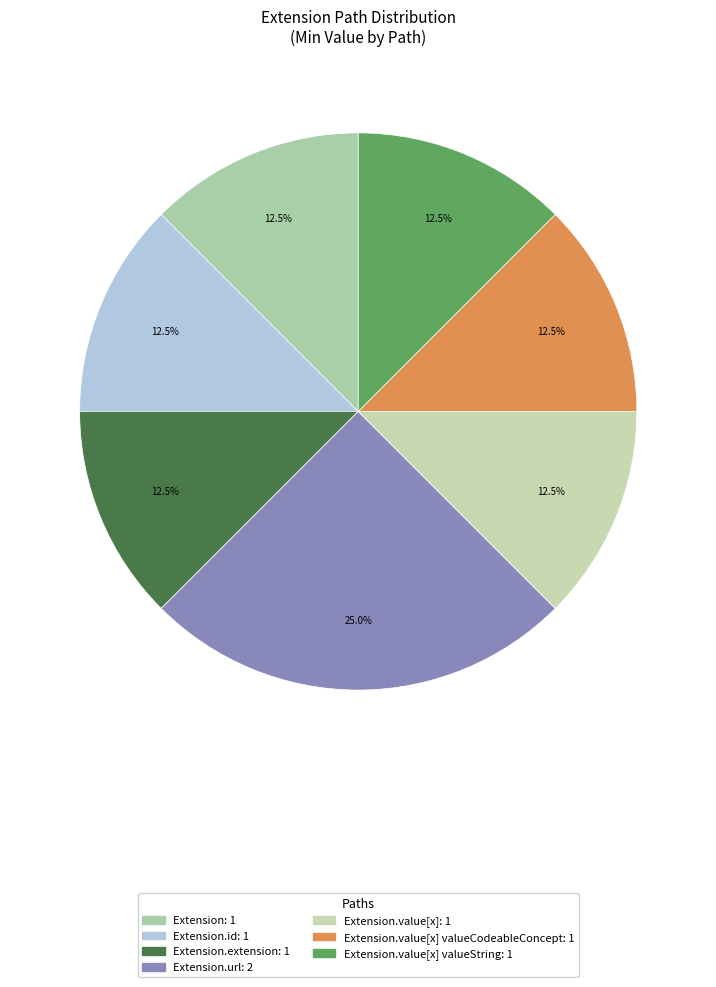

Count the number of slices in the pie.

7